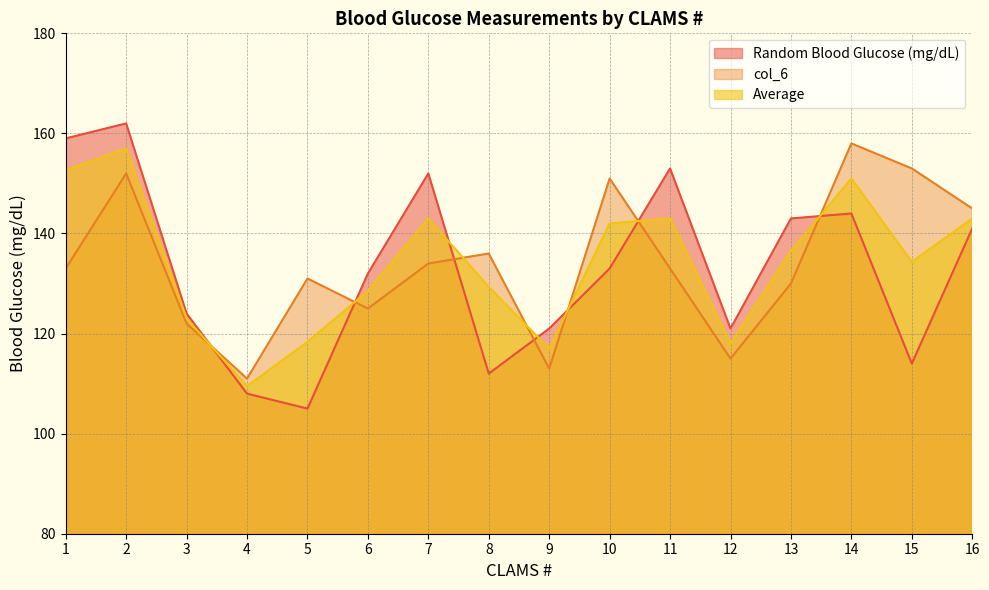

Which has a higher value, 13 or 9?

13